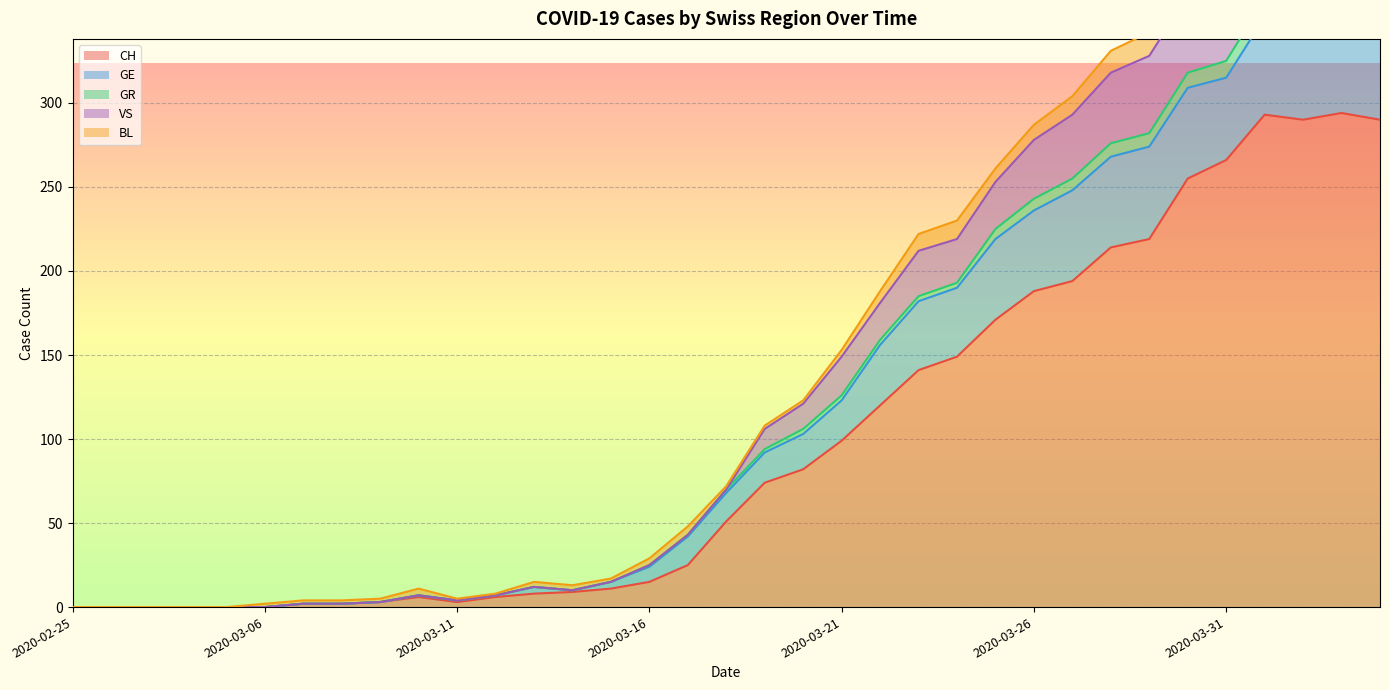

What is the difference between the maximum and minimum values in the VS series?

437